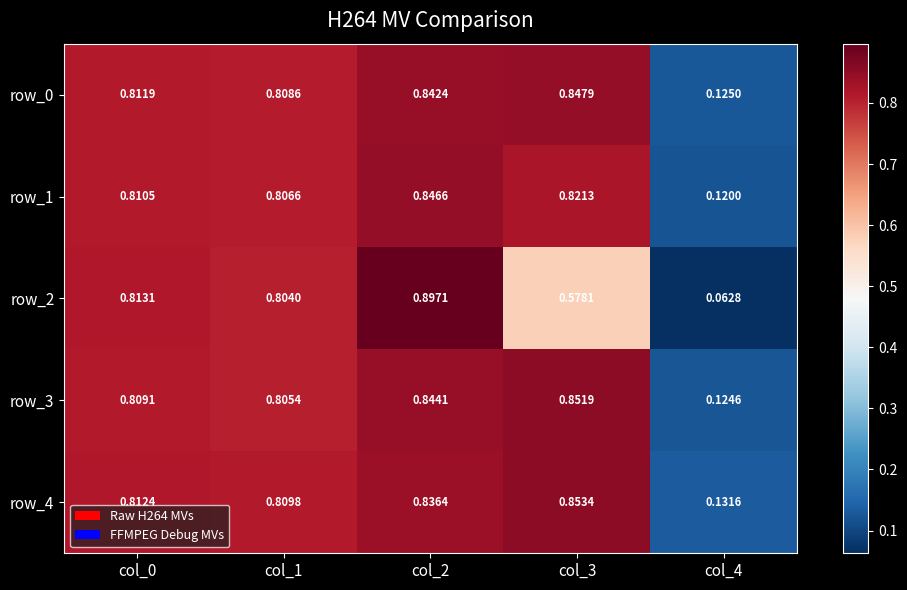

Is the value of row_3 at col_2 greater than the value of row_1 at col_3?

Yes